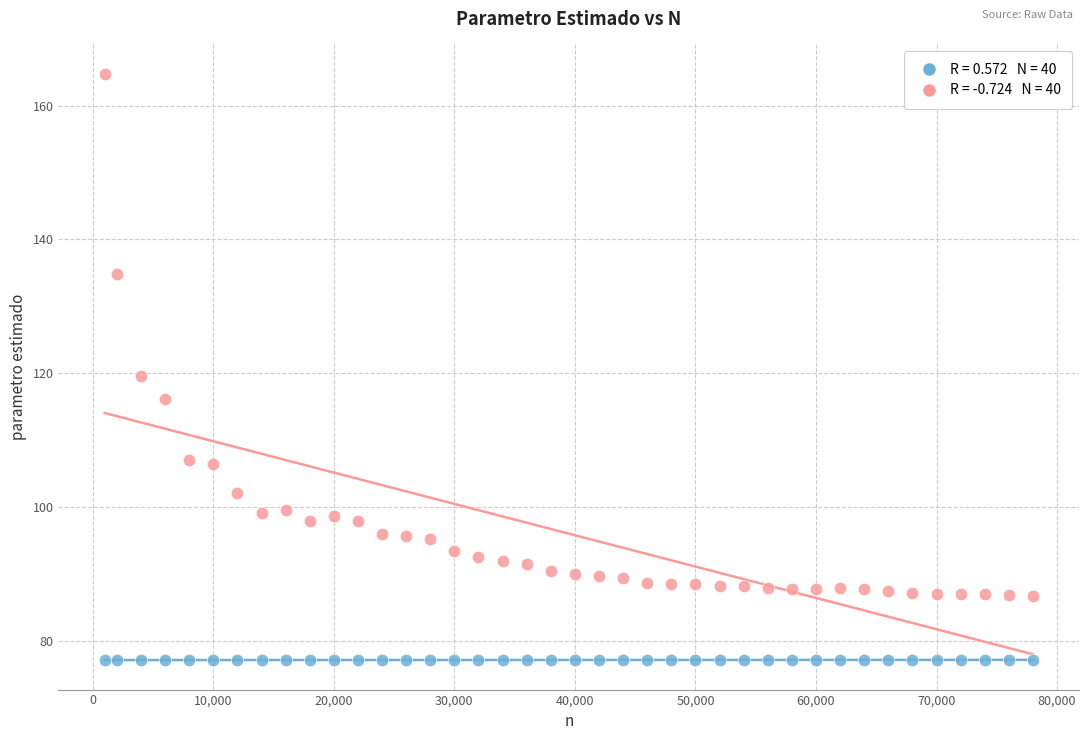

Across all data points, what is the range of Y values (max minus min)?

87.7